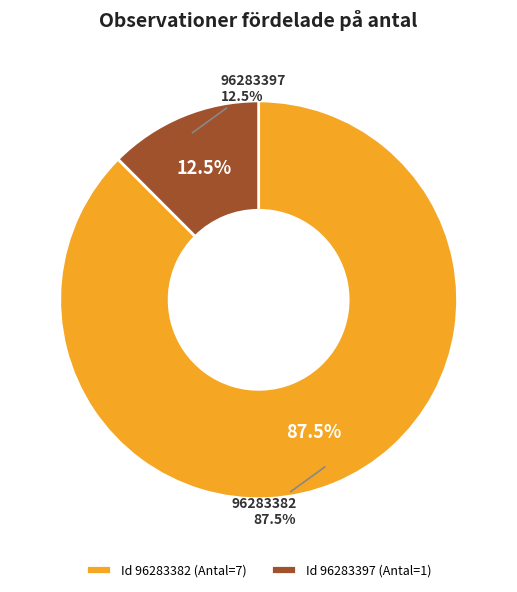

What is the change in value from 96283382 to 96283397?

-6